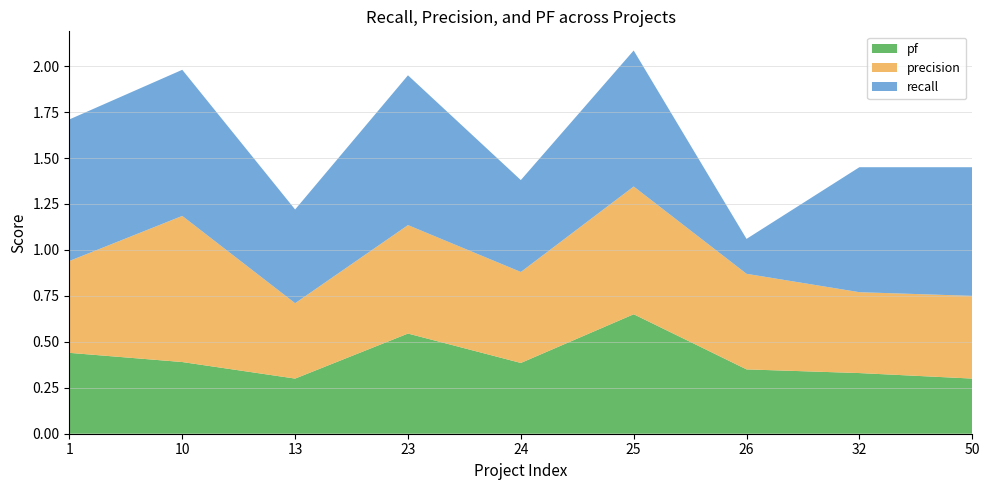

Reading right to left, list all the values displayed in this chart.

recall: 0.7	0.7	0.2	0.7	0.5	0.8	0.5	0.8	0.8
precision: 0.5	0.4	0.5	0.7	0.5	0.6	0.4	0.8	0.5
pf: 0.3	0.3	0.3	0.7	0.4	0.5	0.3	0.4	0.4